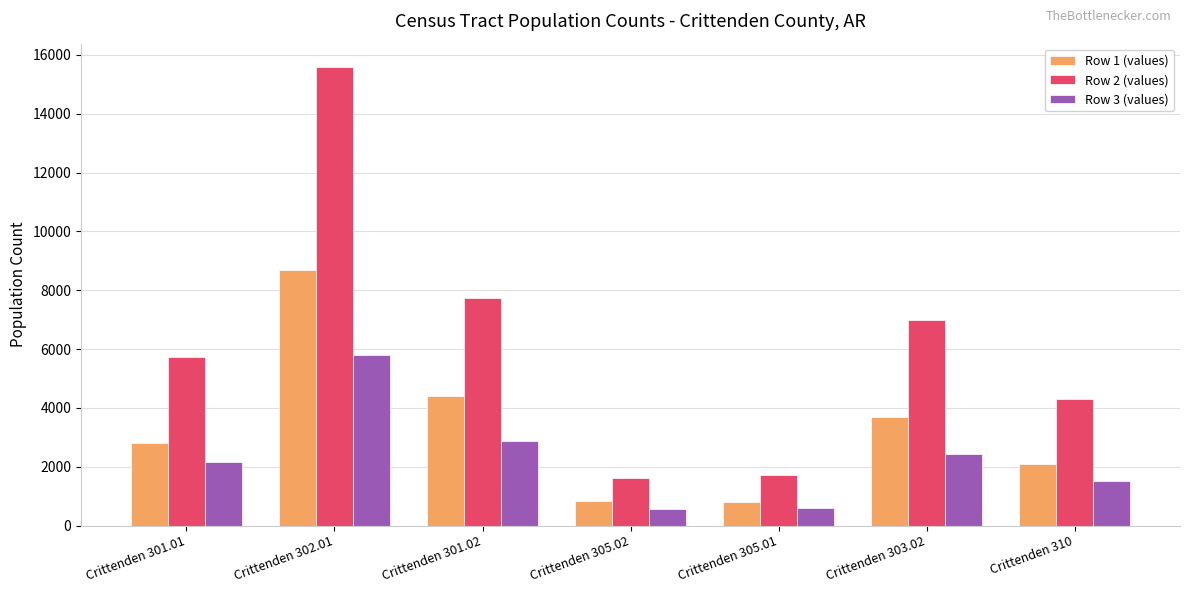

Which series has the largest total across all categories?

Row 2 (values)